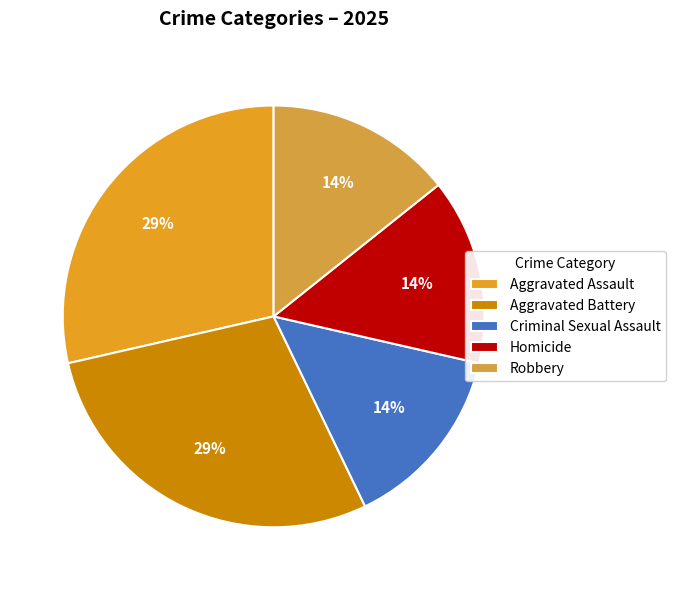

Count the number of slices in the pie.

5